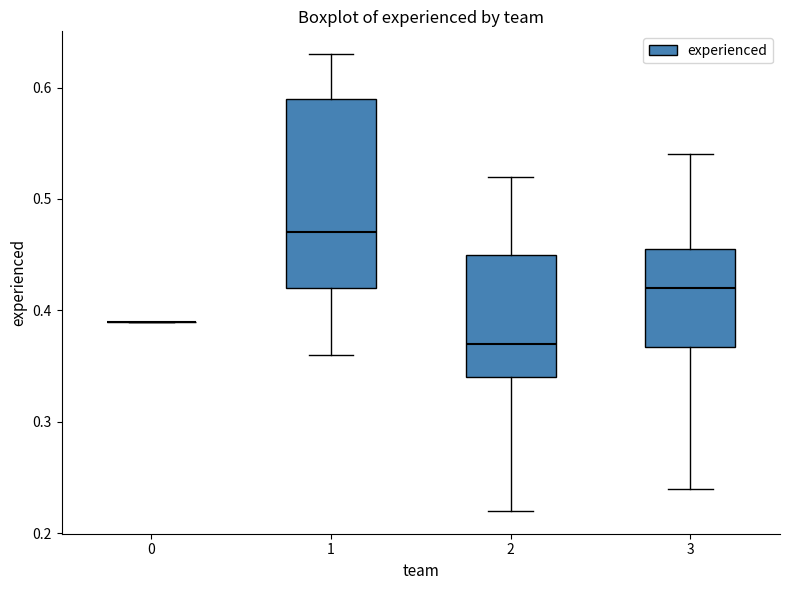

Reading left to right, read every box against the y-axis: the position of its median line, the range the box covers, and the ends of its whiskers. The values are not printed on the chart, so give them approximately, as read against the axis.

0: box collapsed to a line at 0.39, whiskers 0.39 to 0.39
1: median 0.47, box 0.42 to 0.59, whiskers 0.36 to 0.63
2: median 0.37, box 0.34 to 0.45, whiskers 0.22 to 0.52
3: median 0.42, box 0.37 to 0.46, whiskers 0.24 to 0.54